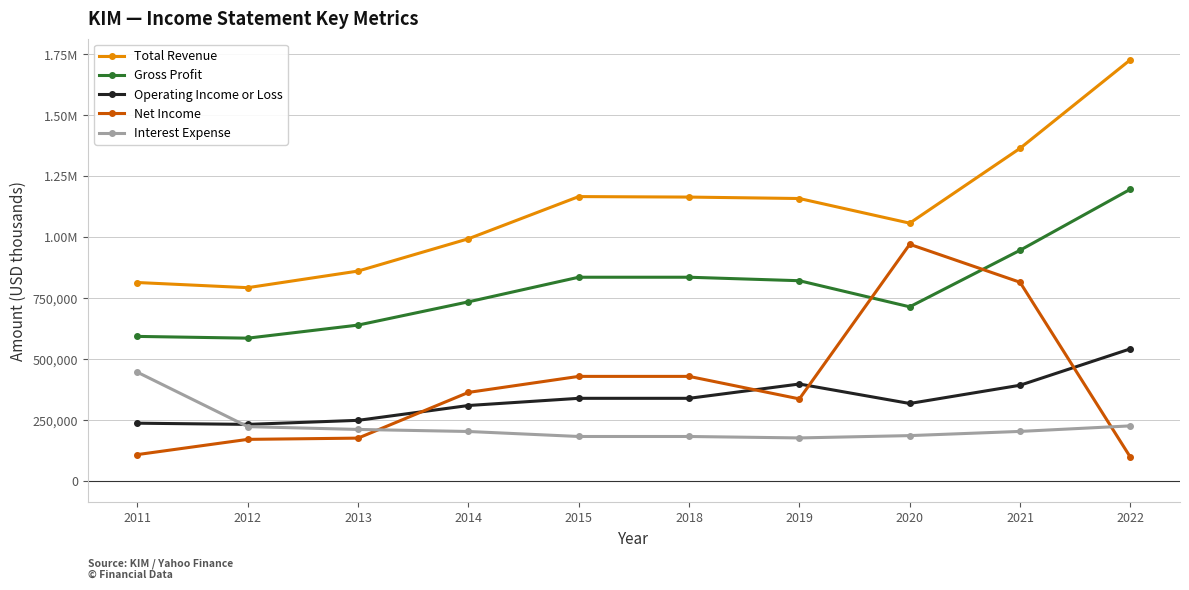

What value does the Net Income series have at 2020?

971200